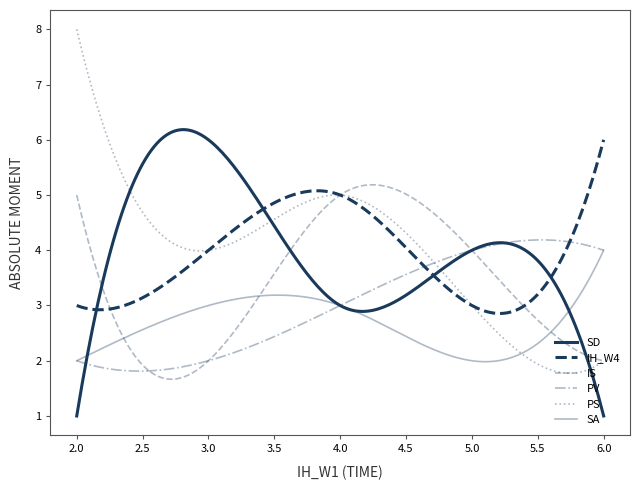

How many lines are shown in the chart?

6